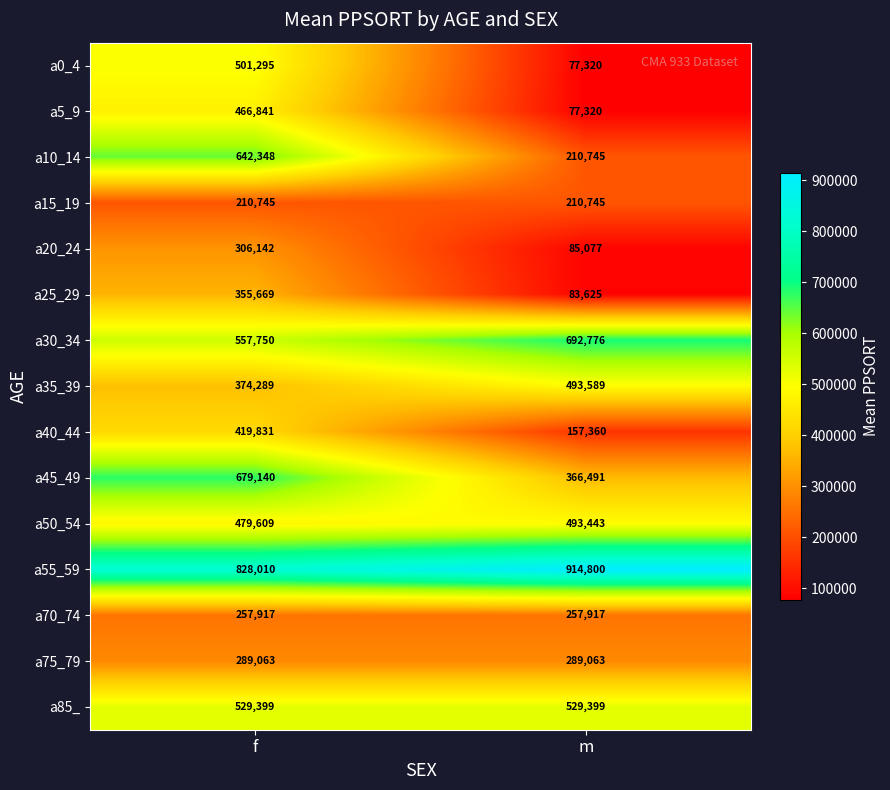

The value of a40_44 at m is 157360. True or false?

True